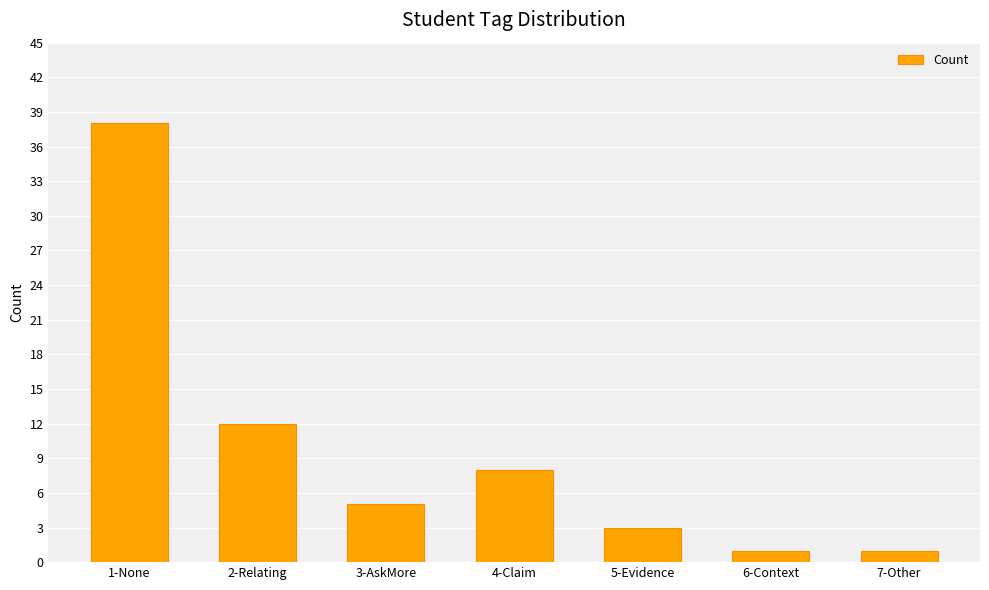

What is the label of the 1st bar from the left?

1-None